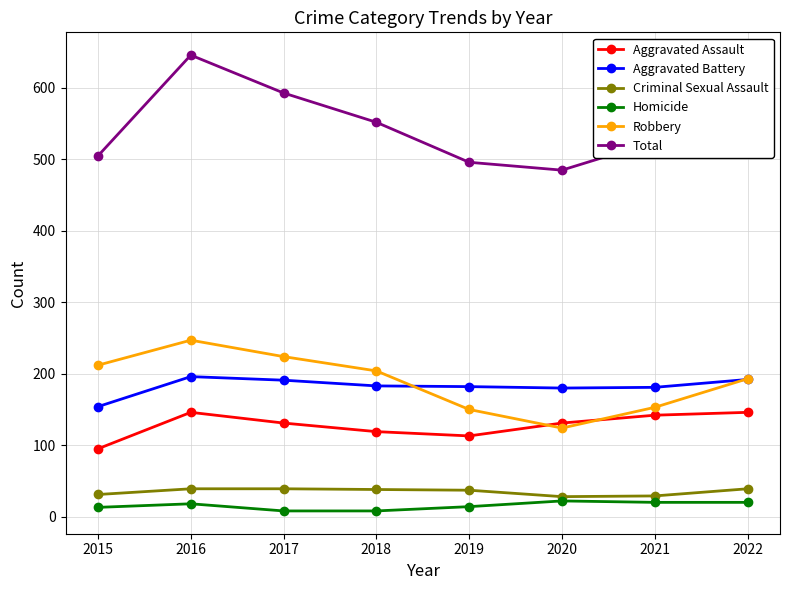

Is it true that Homicide equals 14 at 2019?

True